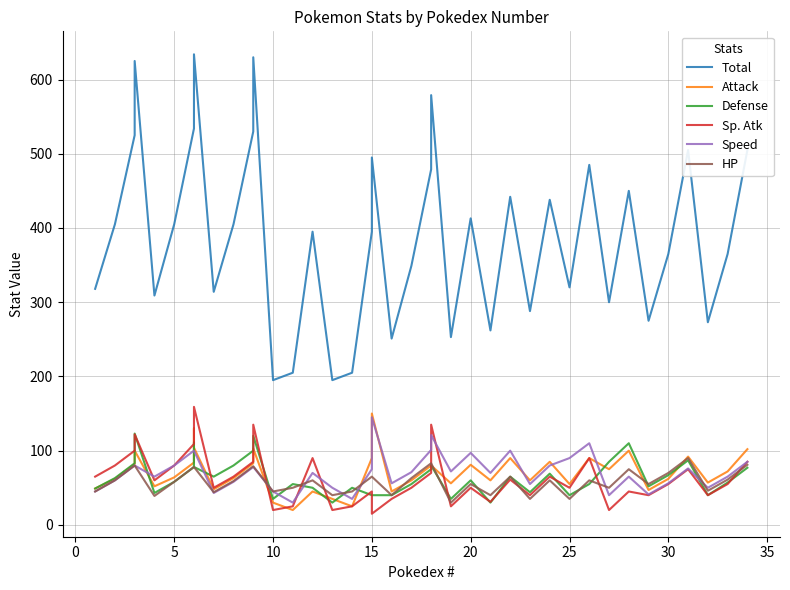

What is the difference between the maximum and second lowest values in the Total series?

439